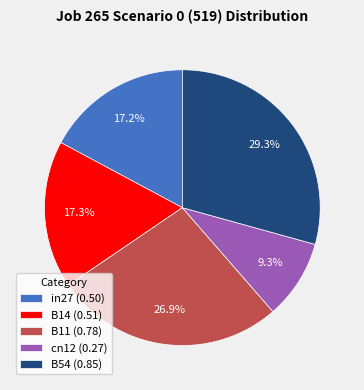

What is the largest slice in the pie chart?

B54